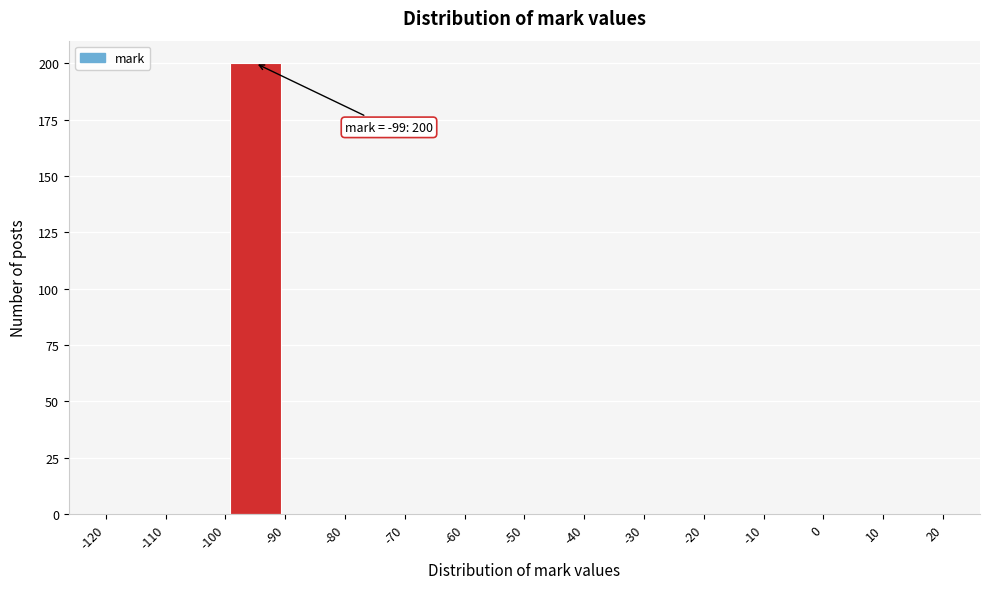

Over which range of the x-axis is the bar tallest?

-100 to -90